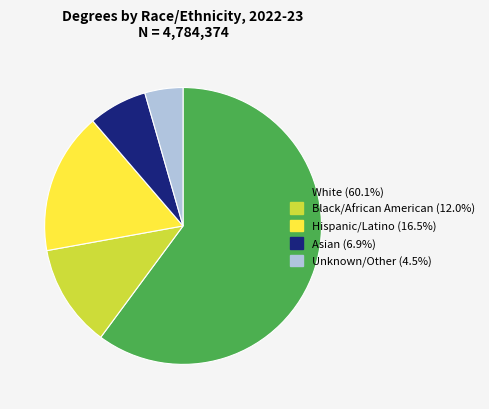

Rank the categories by value from highest to lowest.

White, Hispanic/Latino, Black/African American, Asian, Unknown/Other